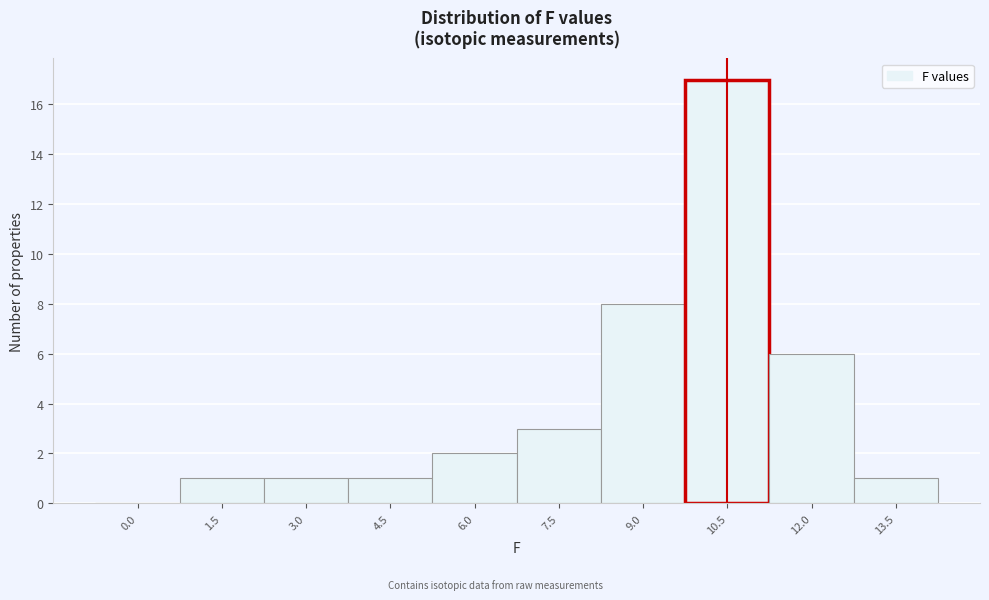

Reading left to right, what are all the values shown in this chart?

0.0=0	1.5=1	3.0=1	4.5=1	6.0=2	7.5=3	9.0=8	10.5=17	12.0=6	13.5=1